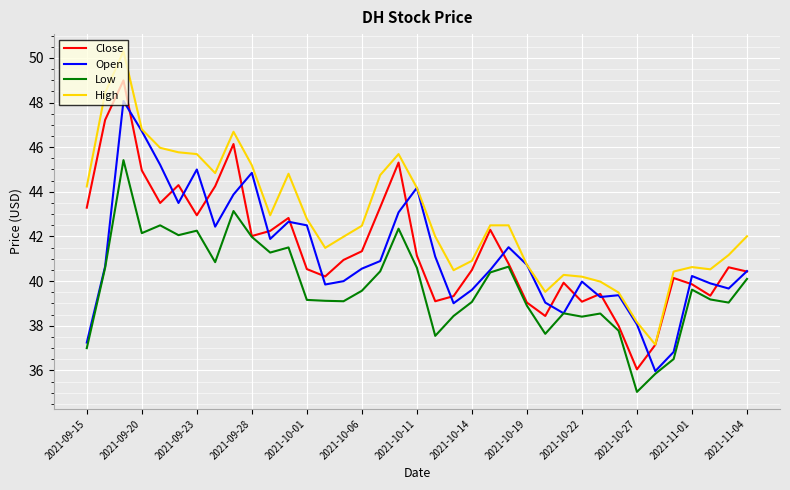

Which series has the largest range (max minus min)?

High